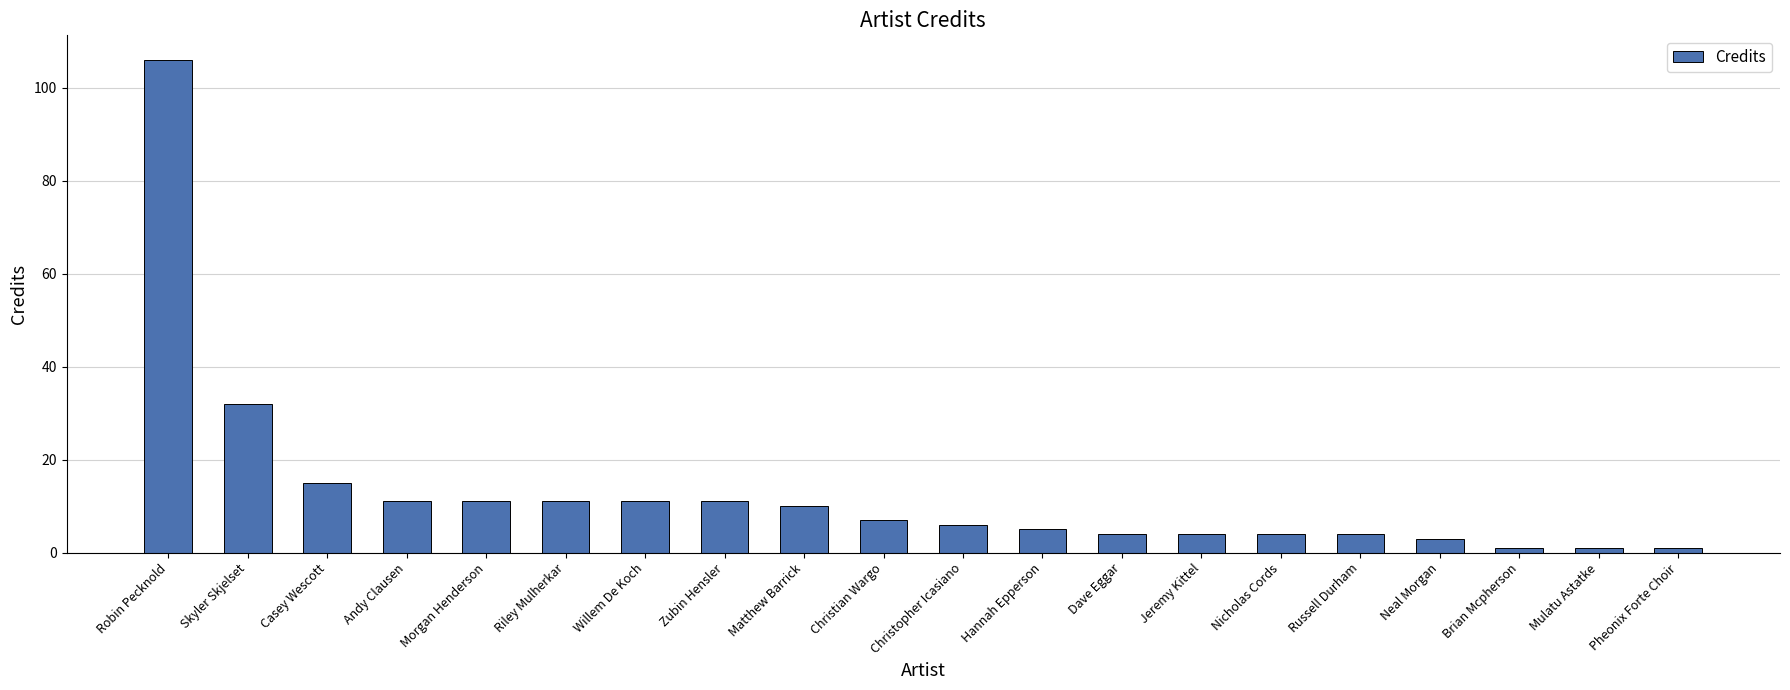

Is it true that the value at Skyler Skjelset is 17?

False